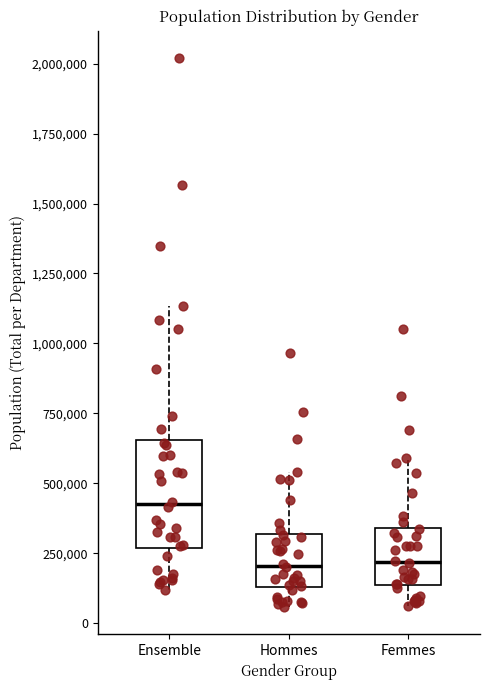

Reading left to right, transcribe this box plot: for each box, give where its median line is, the range the box spans, and where its two whiskers end, as read against the y-axis. The values are not printed on the chart, so give them approximately, as read against the axis.

Ensemble: median 400000, box 250000 to 650000, whiskers 100000 to 1150000
Hommes: median 200000, box 150000 to 300000, whiskers 50000 to 550000
Femmes: median 200000, box 150000 to 350000, whiskers 50000 to 600000